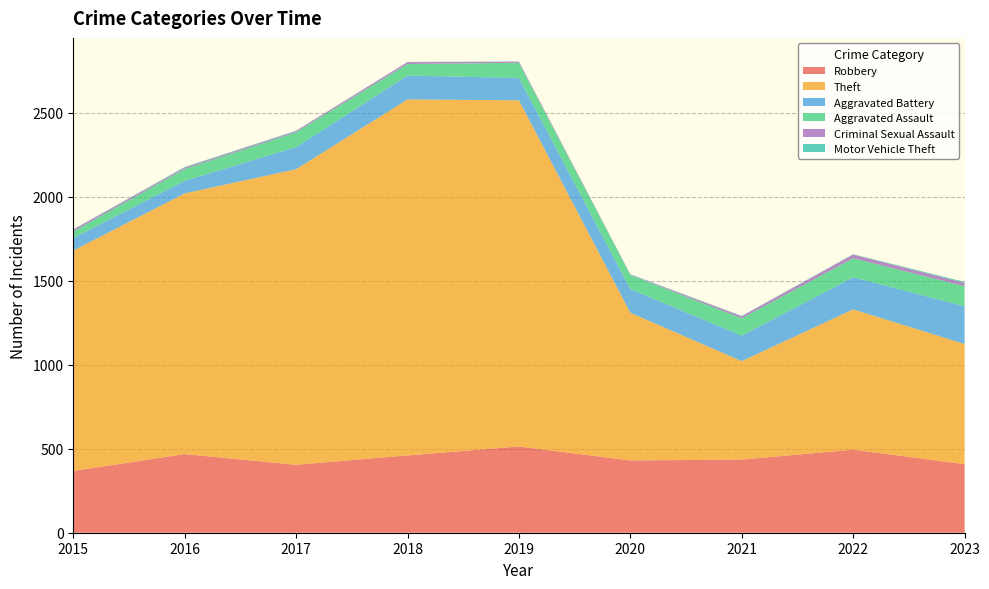

Reading left to right, transcribe all the data shown in this chart.

Robbery: 2015=367	2016=468	2017=404	2018=460	2019=513	2020=430	2021=435	2022=494	2023=408
Theft: 2015=1312	2016=1551	2017=1759	2018=2118	2019=2060	2020=879	2021=586	2022=835	2023=715
Aggravated Battery: 2015=74	2016=75	2017=131	2018=142	2019=133	2020=141	2021=152	2022=191	2023=225
Aggravated Assault: 2015=40	2016=70	2017=89	2018=69	2019=90	2020=83	2021=103	2022=113	2023=119
Criminal Sexual Assault: 2015=11	2016=8	2017=7	2018=11	2019=7	2020=3	2021=12	2022=22	2023=19
Motor Vehicle Theft: 2015=1	2016=4	2017=2	2018=1	2019=1	2020=2	2021=2	2022=2	2023=6